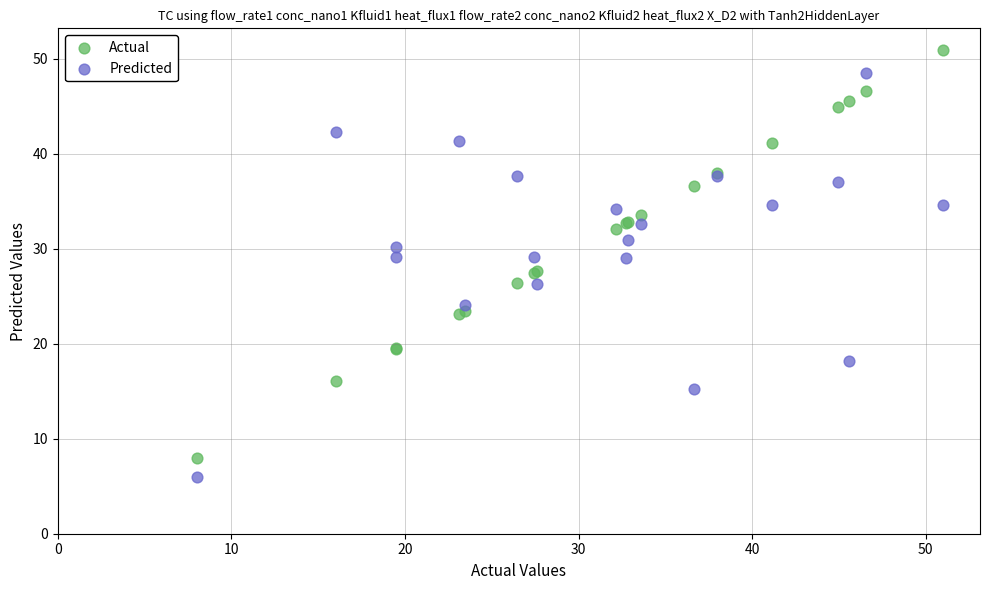

Which series contains the highest Y value?

Actual